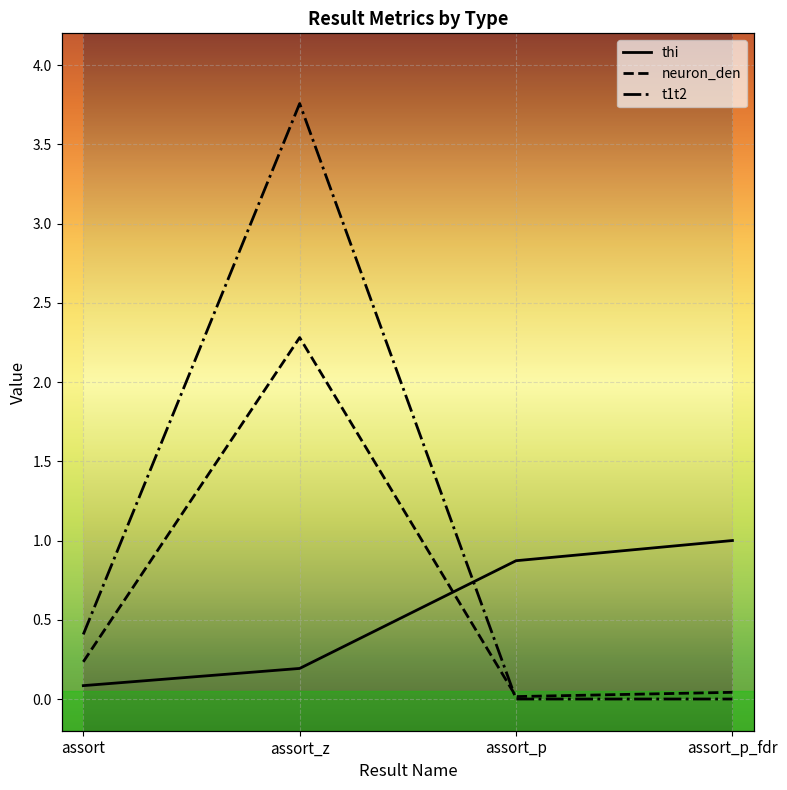

True or false: t1t2 has a value of 0.0 at assort_p_fdr.

True